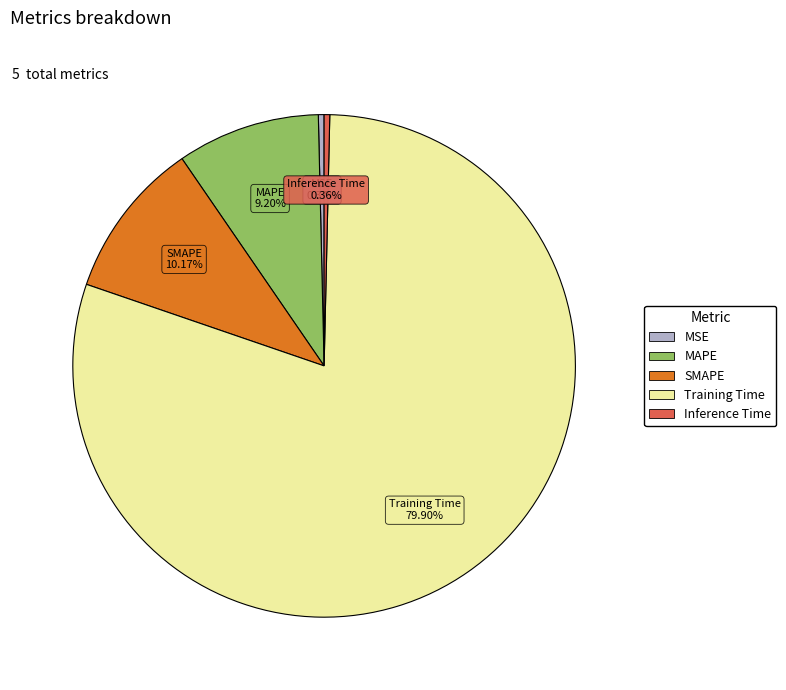

Which category has the biggest portion of the pie?

Training Time